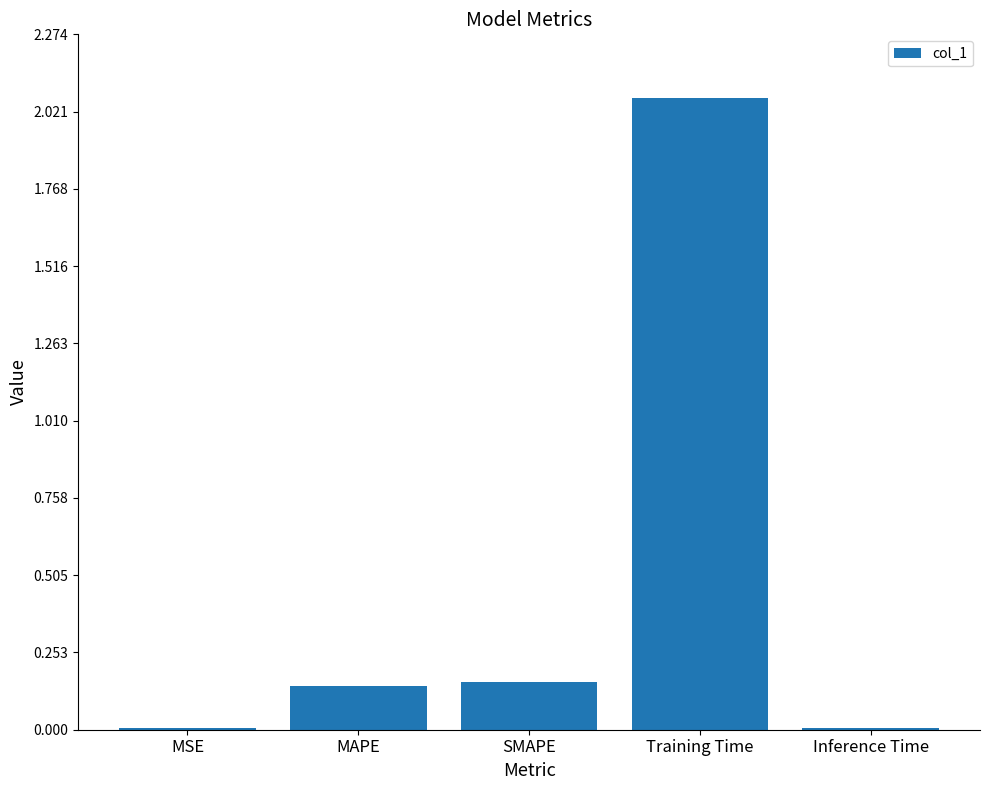

Are the bars horizontal?

No